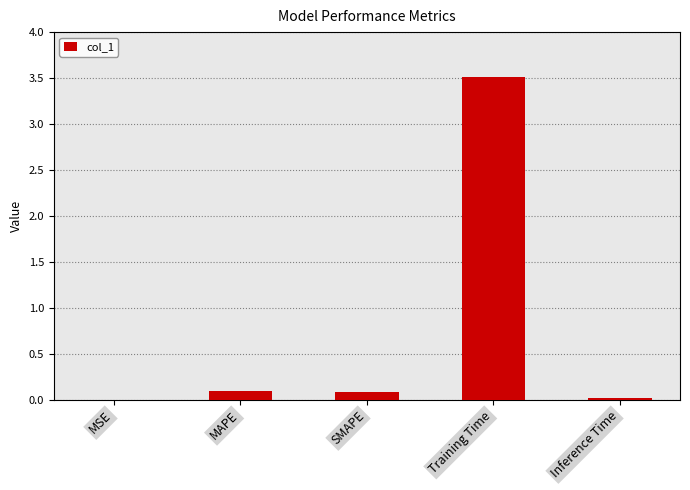

What value does the data have at Training Time?

3.5